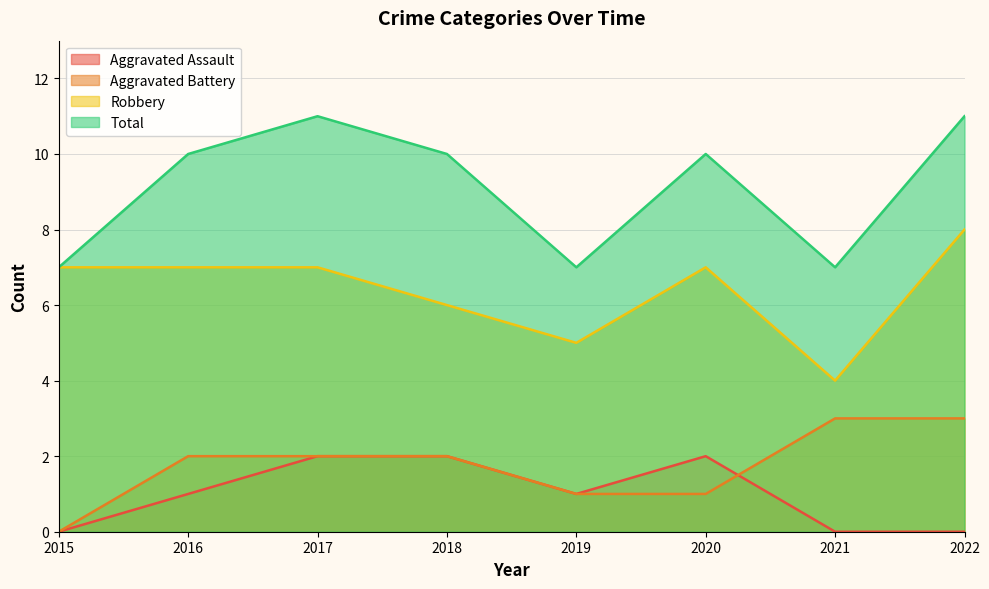

At how many categories does at least one series exceed 4?

8